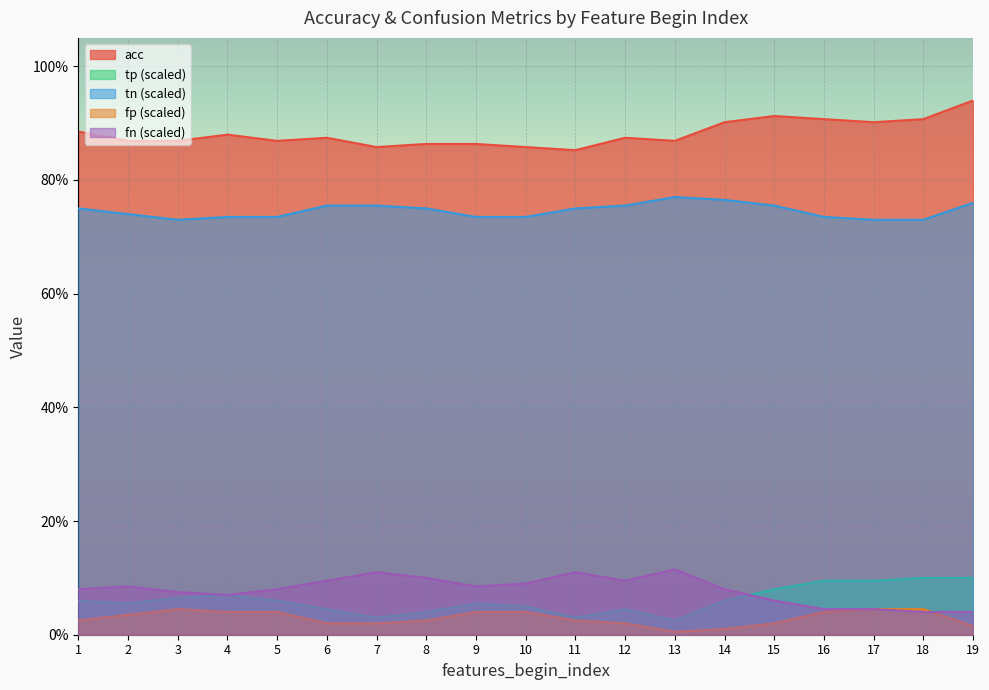

The acc series shows 0.9 at 5. True or false?

True